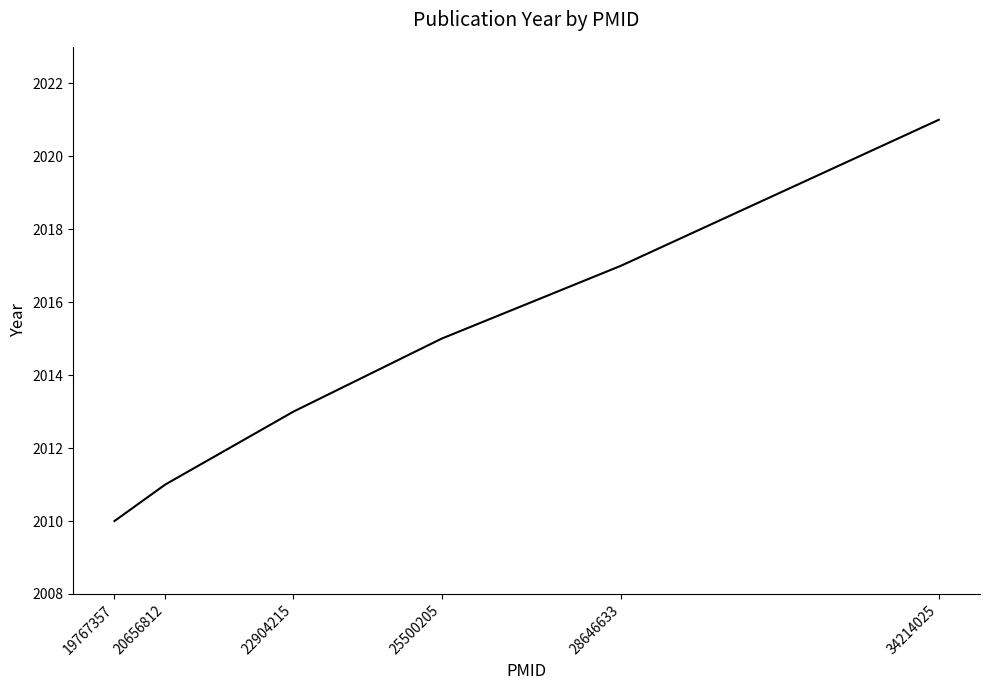

What is the sum of all values?

12087